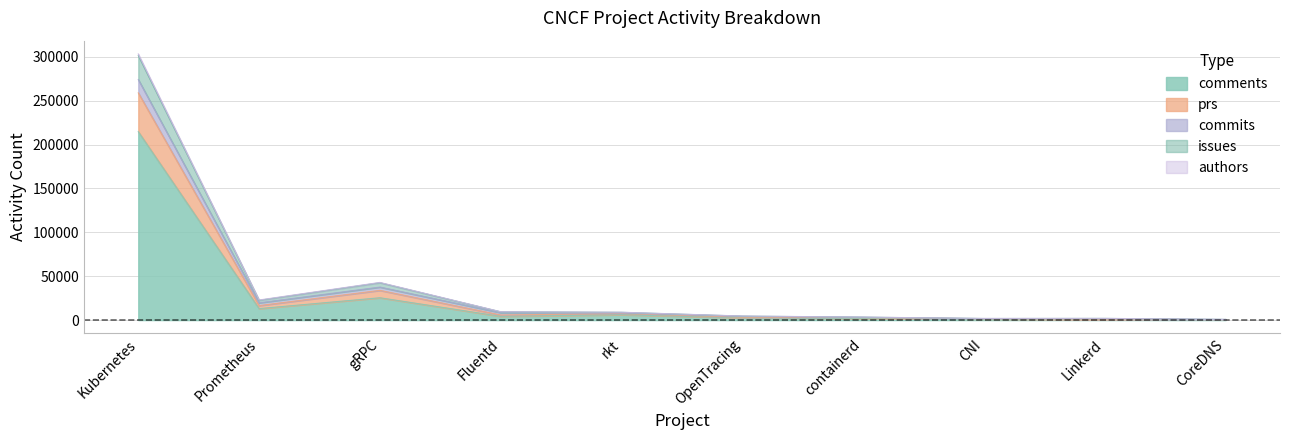

Where does the issues series first go above 7988?

Kubernetes